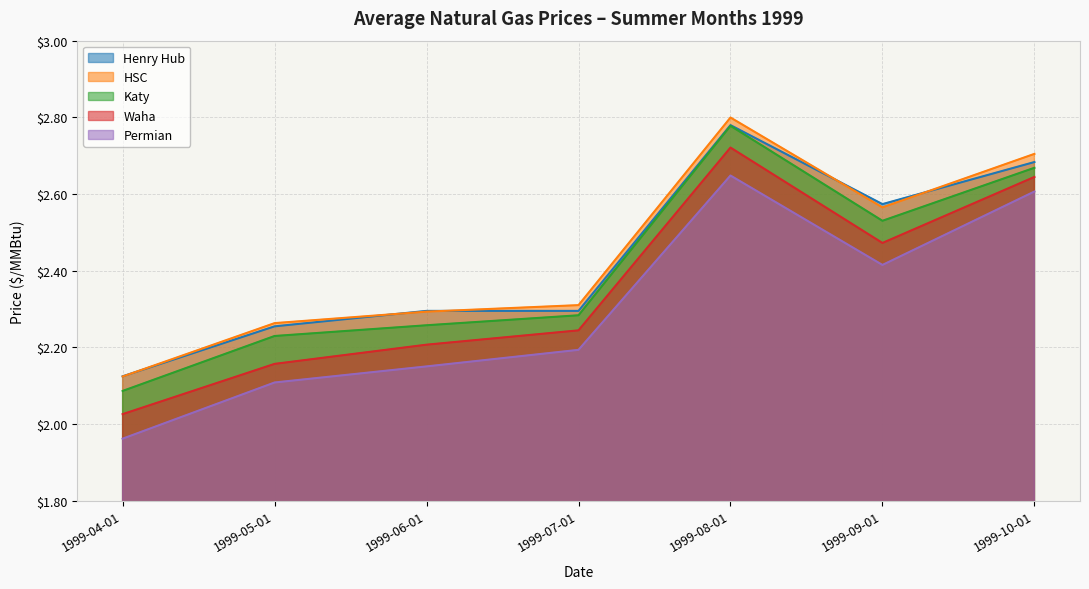

At how many categories does at least one series exceed 2?

7